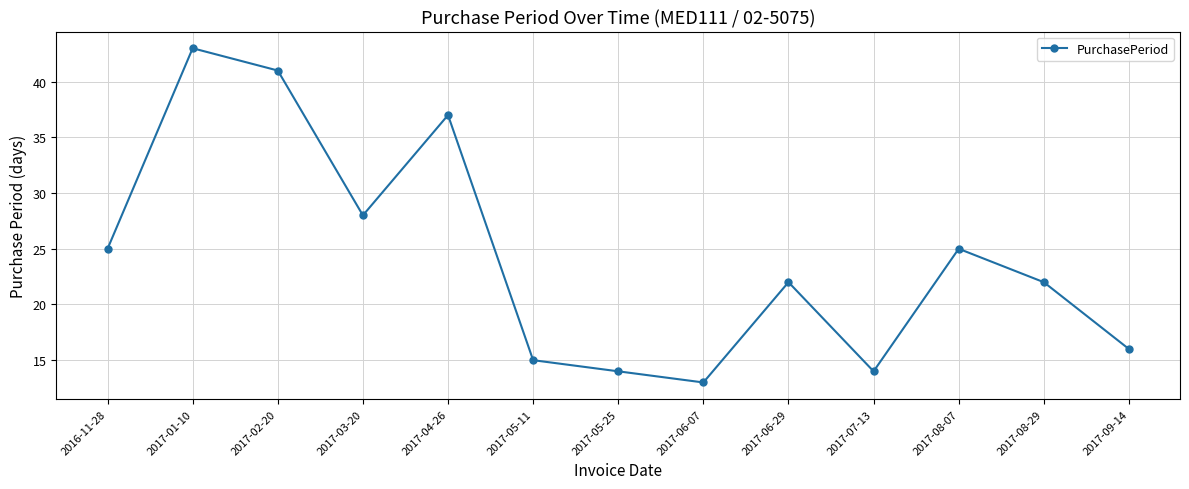

What is the label of the 4th point from the left?

2017-03-20